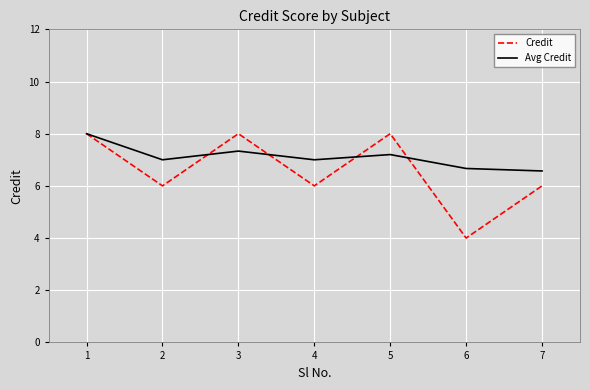

After their last crossing, which series has the higher values: Credit or Avg Credit?

Avg Credit